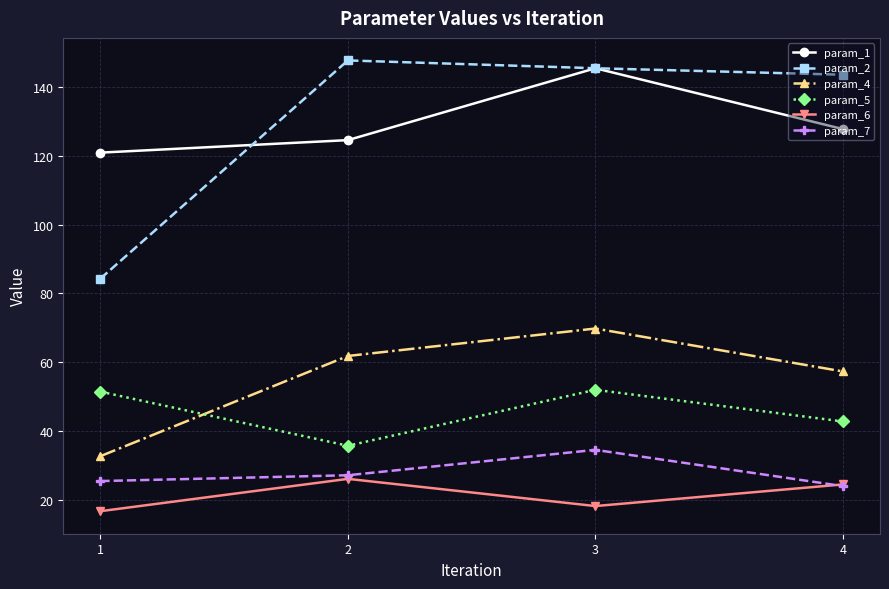

True or false: param_4 has a value of 61.8 at 2.

True